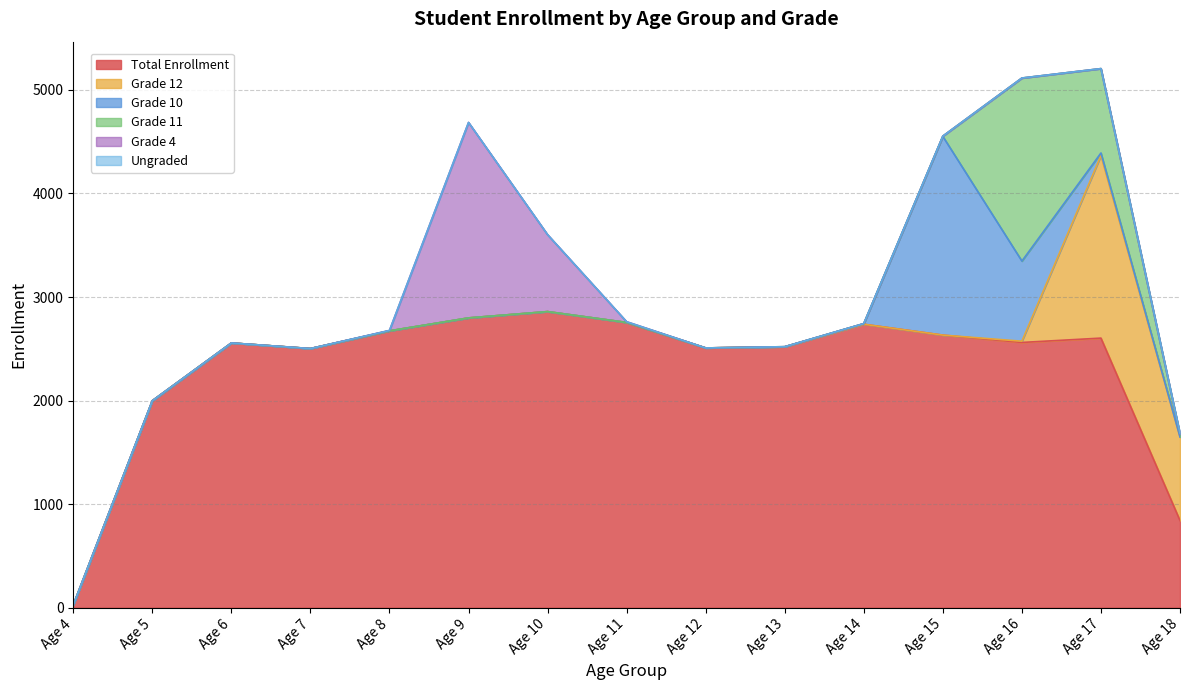

Reading right to left, transcribe all the data shown in this chart.

Total Enrollment: 841	2603	2561	2632	2737	2519	2508	2754	2859	2798	2673	2502	2556	1998	25
Grade 12: 806	1763	12	0	0	0	0	0	0	0	0	0	0	0	0
Grade 10: 1	25	774	1919	6	0	0	0	0	0	0	0	0	0	0
Grade 11: 28	815	1768	3	0	1	0	0	0	0	0	0	0	0	0
Grade 4: 0	0	0	0	0	0	0	7	743	1888	4	0	0	0	0
Ungraded: 6	0	0	0	0	0	0	0	0	0	0	0	0	0	0